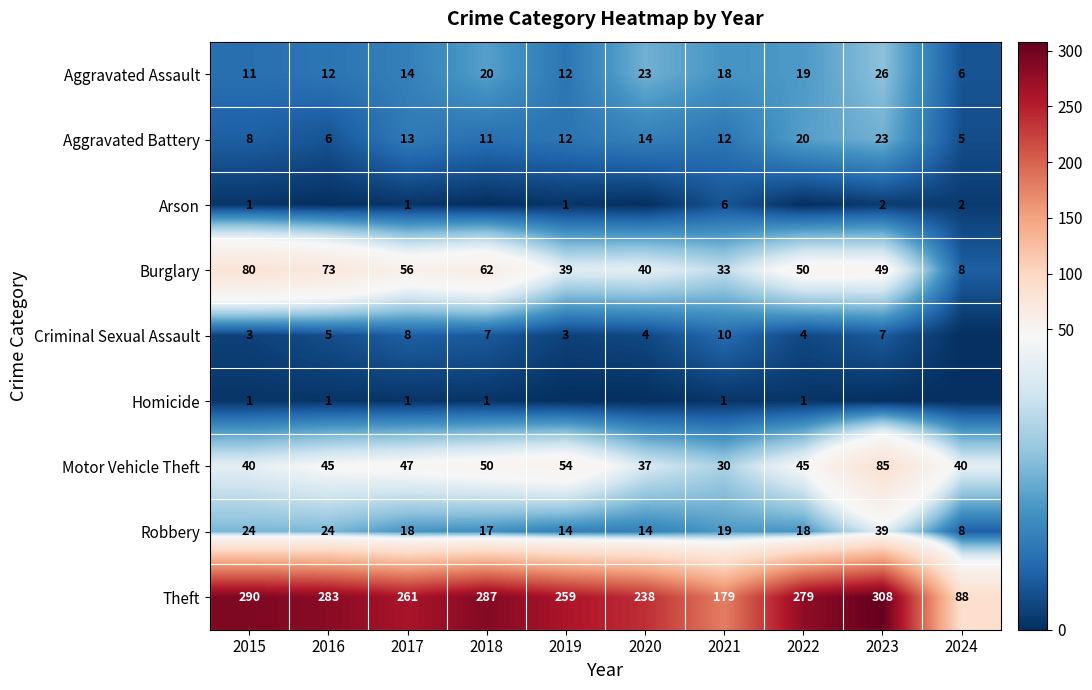

What is the difference between the highest and lowest values at 2018?

287